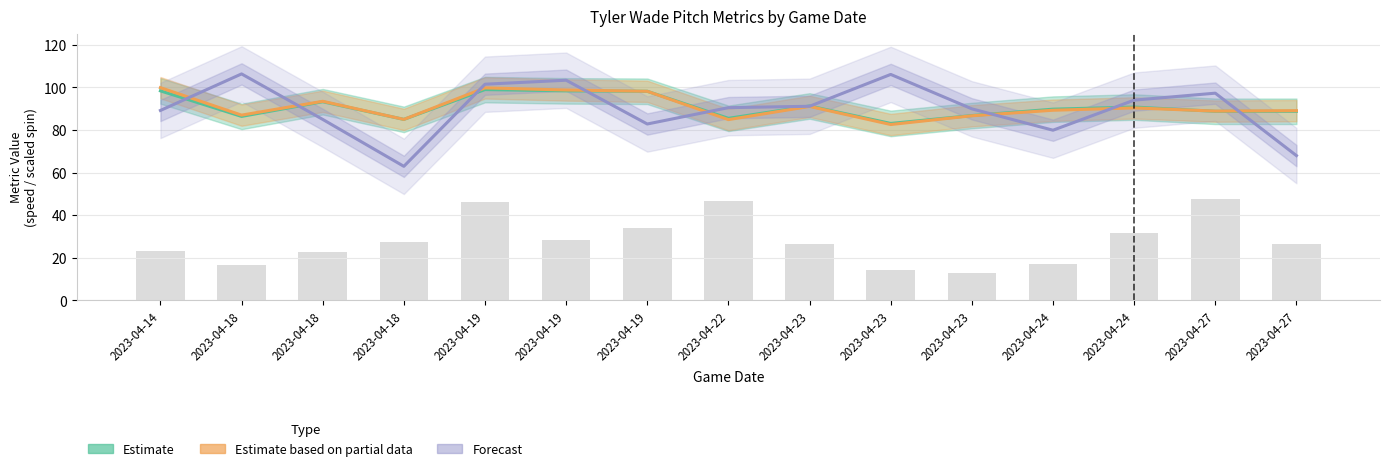

What is the sum of the Estimate based on partial data values at 2023-04-23 and 2023-04-23?

173.7